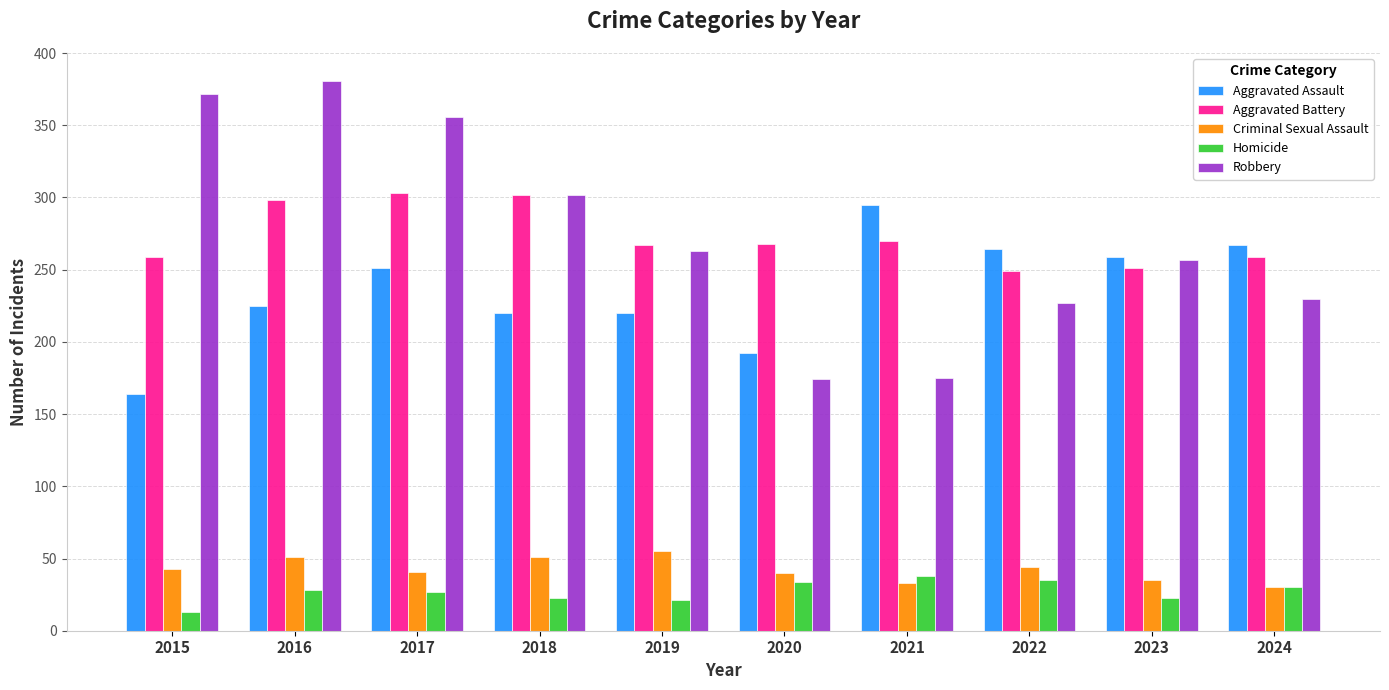

What is the maximum value for Robbery?

381